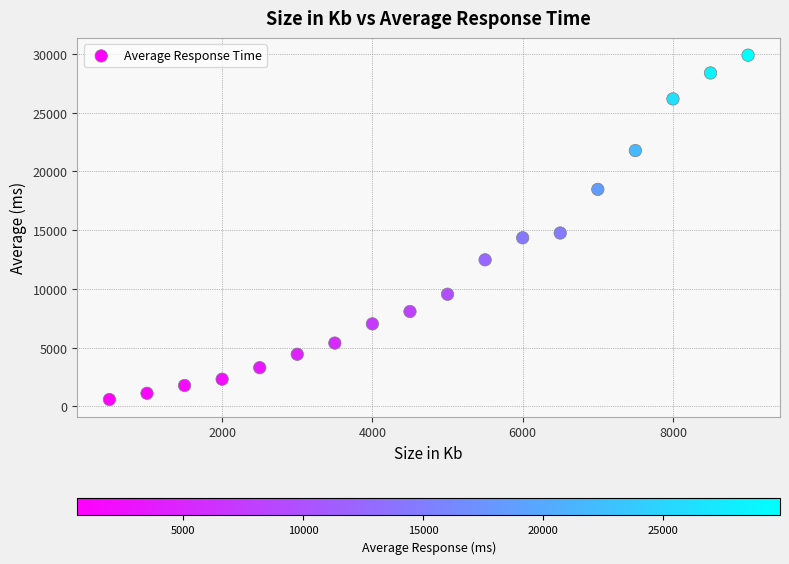

What is the range of X values (max minus min)?

8500